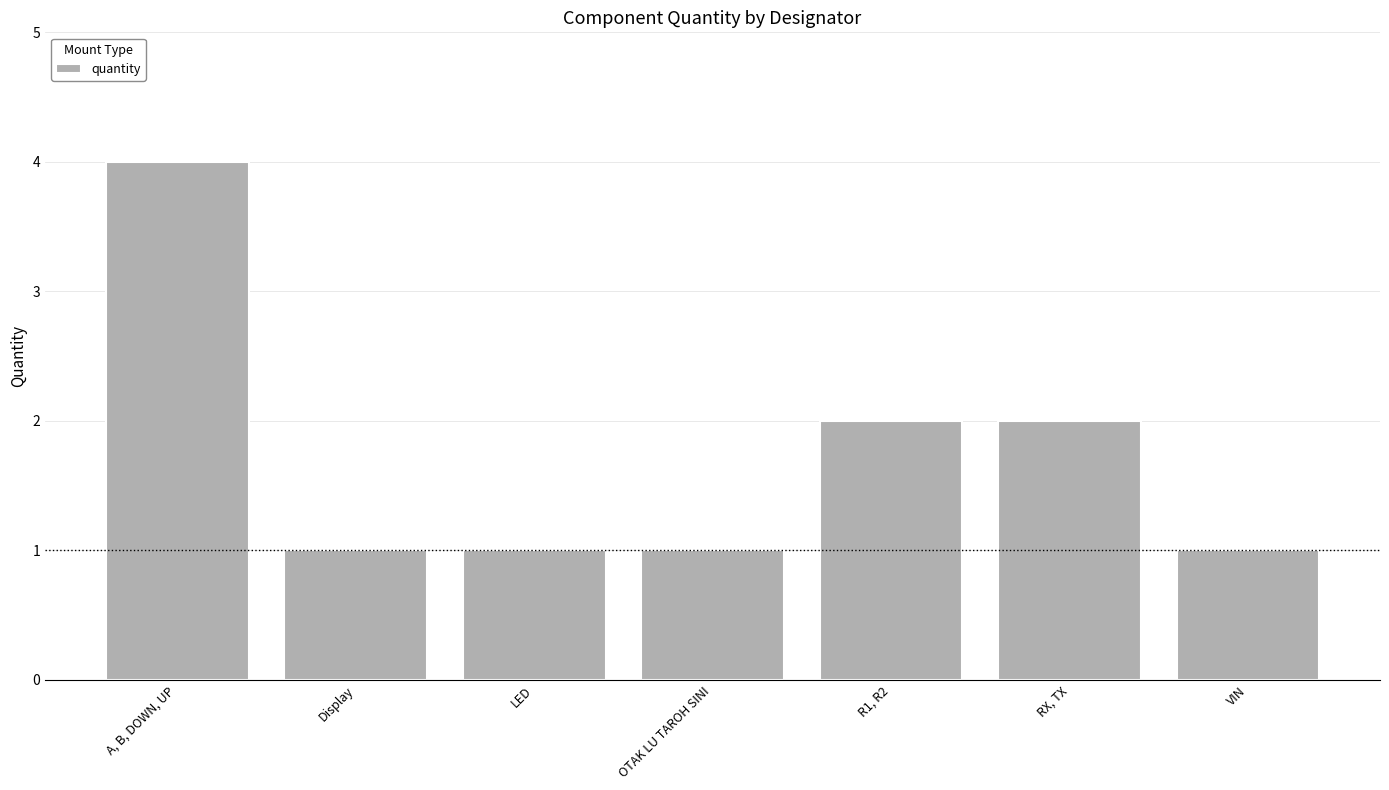

What is the label of the 5th bar from the left?

R1, R2